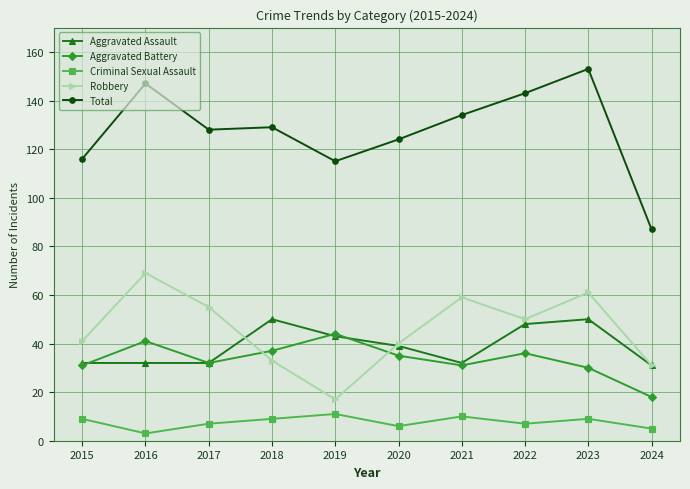

Reading left to right, what are all the values shown in this chart?

Aggravated Assault: 32	32	32	50	43	39	32	48	50	31
Aggravated Battery: 31	41	32	37	44	35	31	36	30	18
Criminal Sexual Assault: 9	3	7	9	11	6	10	7	9	5
Robbery: 41	69	55	33	17	40	59	50	61	31
Total: 116	147	128	129	115	124	134	143	153	87